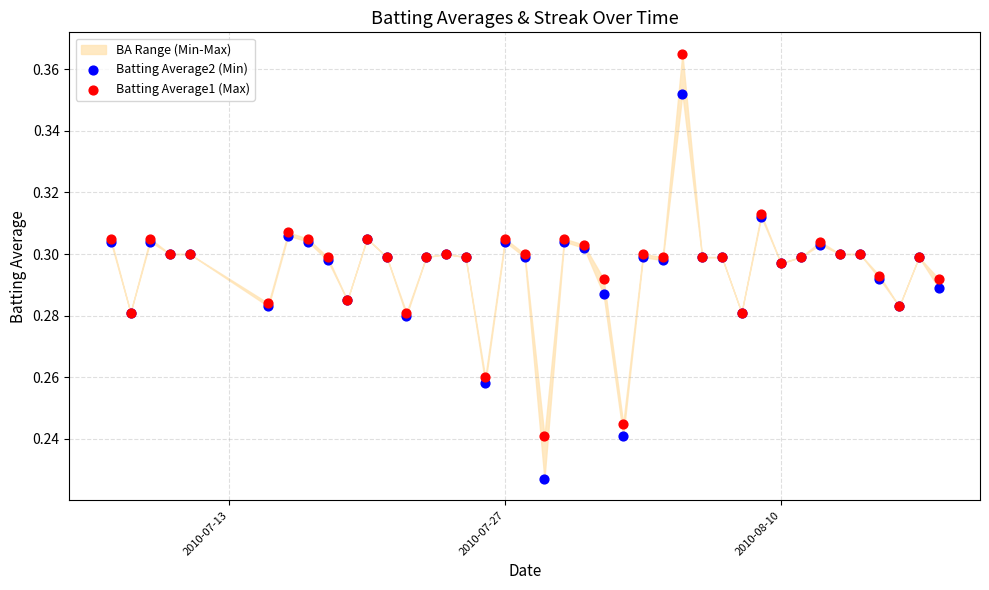

What is the X range (max minus min) for the scatter plot?

42.0